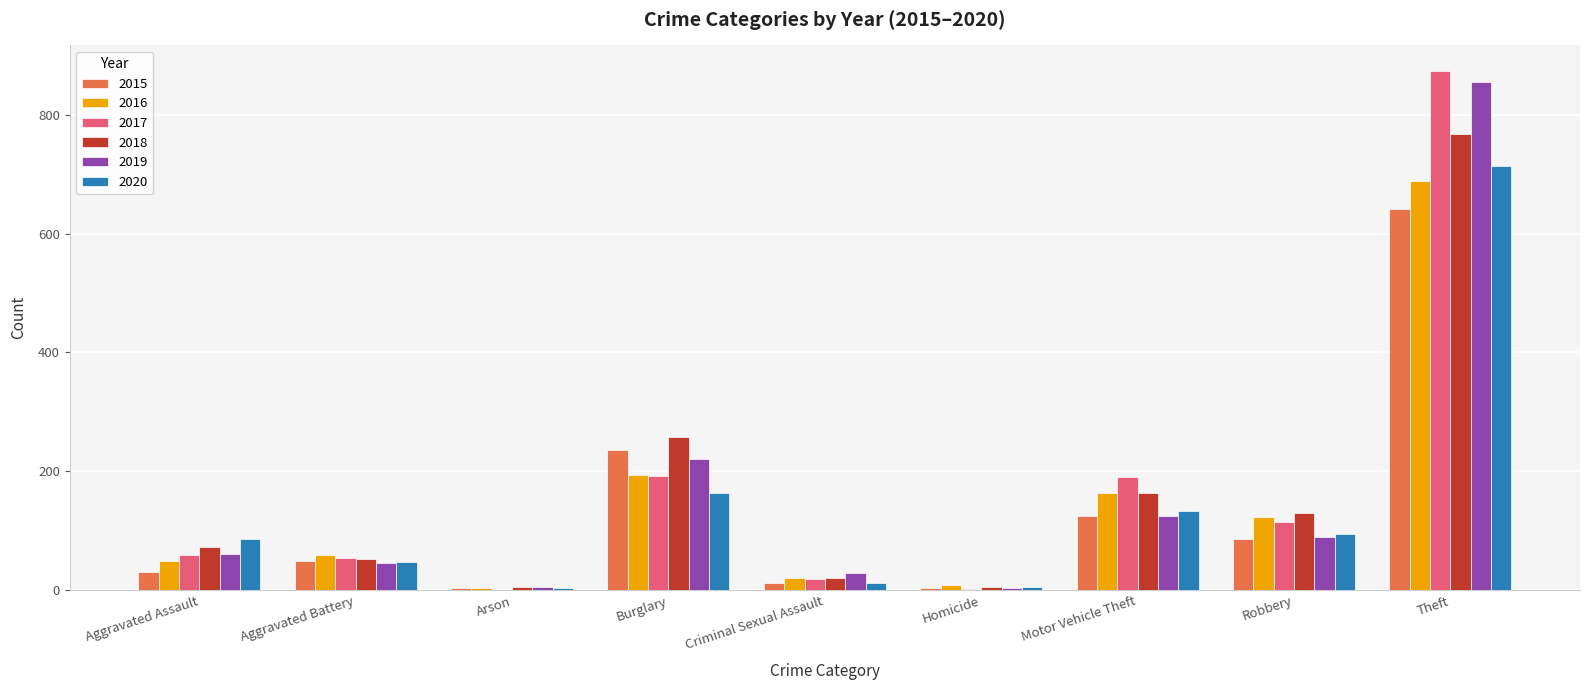

What is the total value across all series at Motor Vehicle Theft?

902